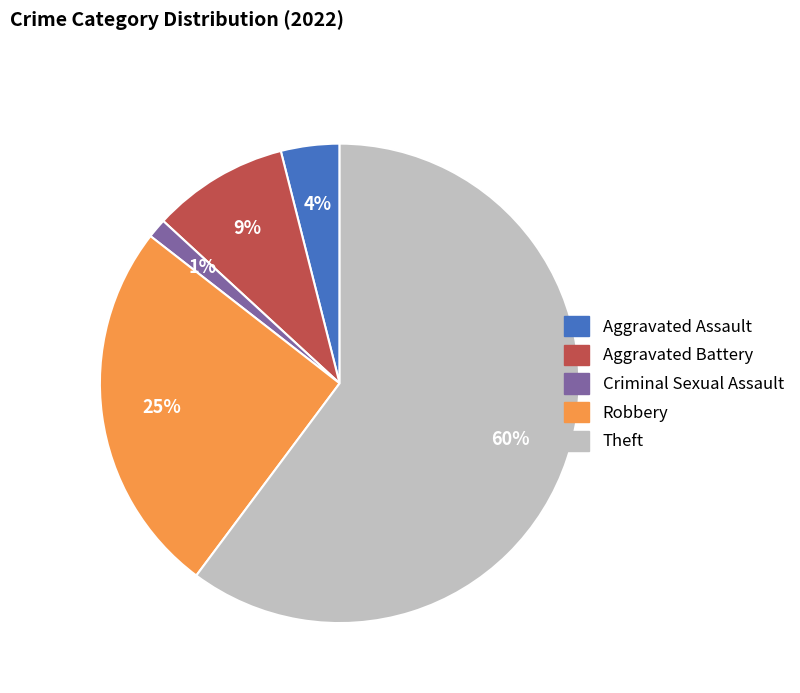

Count the number of slices in the pie.

5